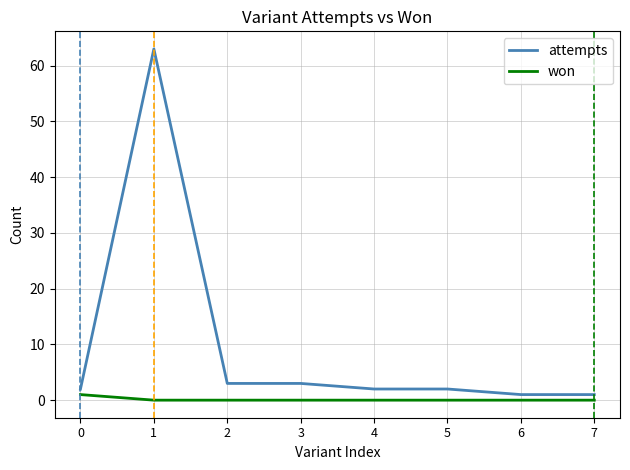

True or false: attempts and won intersect in this chart.

False